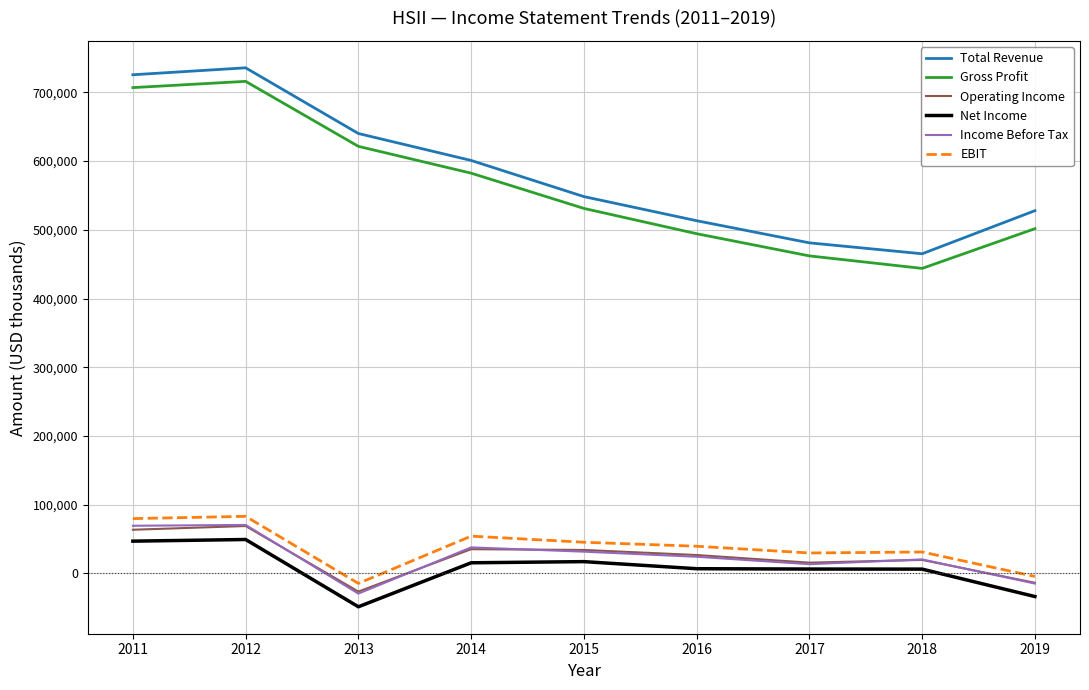

What is the sum of all Net Income values?

65700